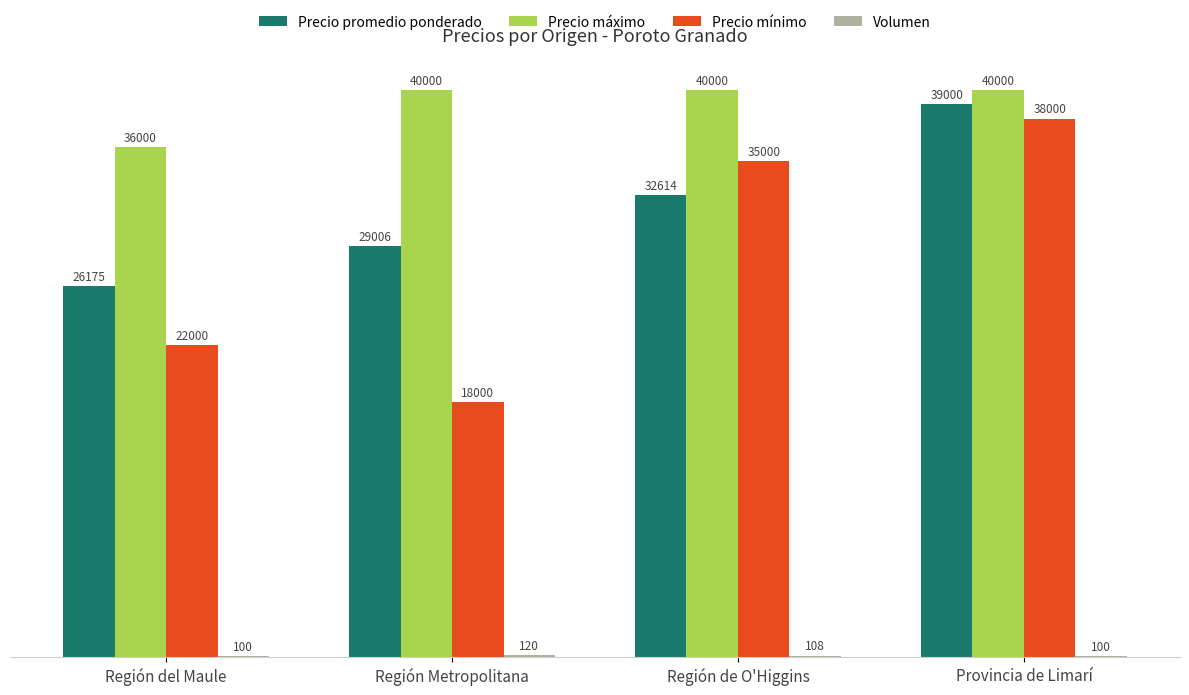

The Precio promedio ponderado series shows 42521 at Región del Maule. True or false?

False